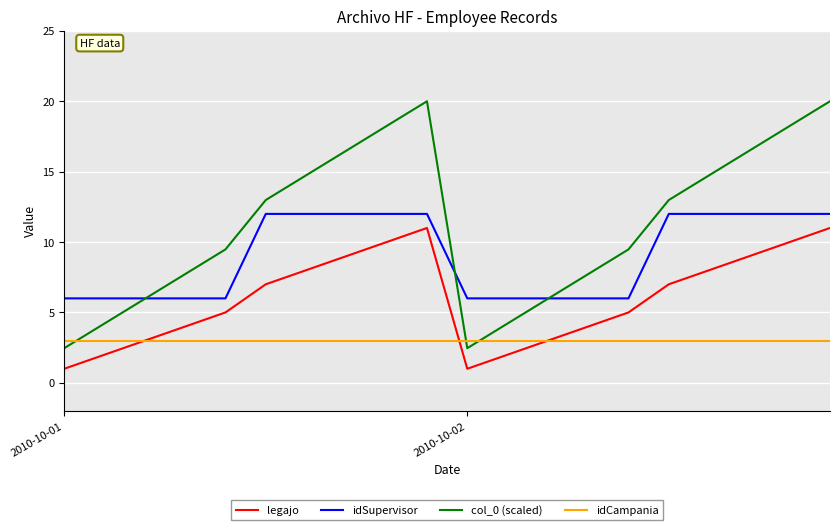

What is the minimum value shown in the chart?

1.0